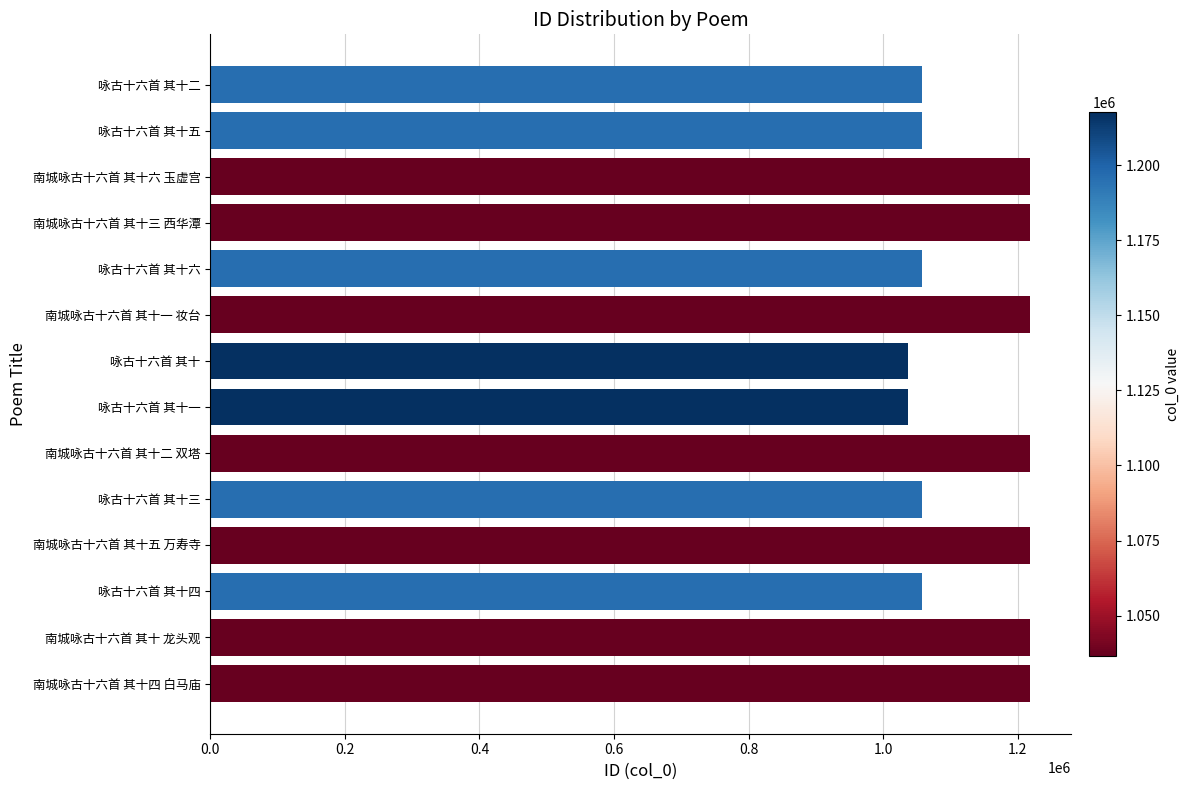

What is the difference between the maximum and minimum values?

180992